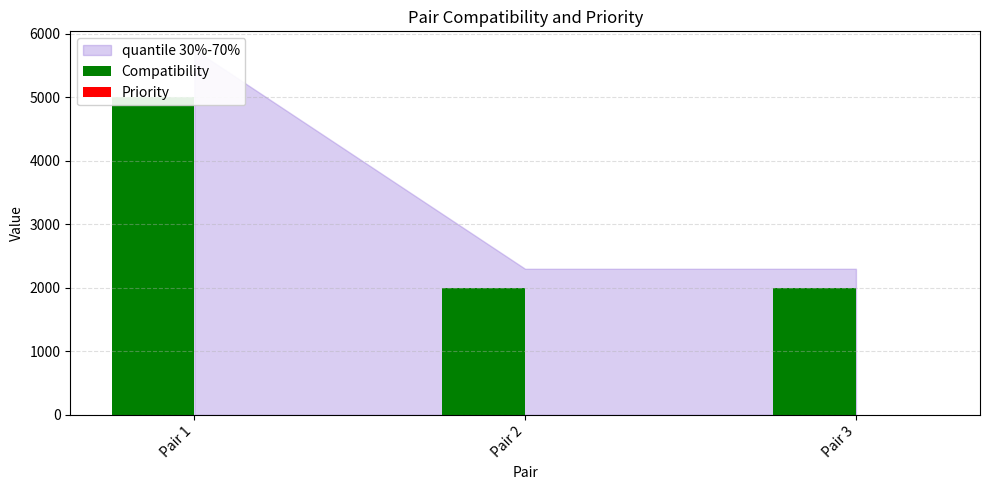

Reading left to right, transcribe all the data shown in this chart.

Compatibility: 5000	2000	2000
Priority: 0	0	2